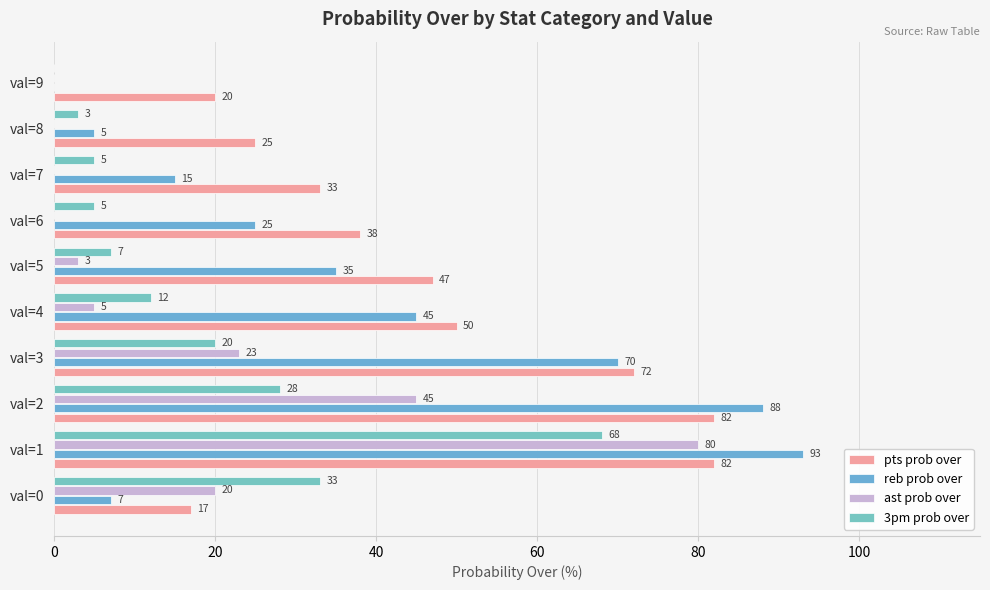

What are all the series names shown in the legend?

pts prob over, reb prob over, ast prob over, 3pm prob over